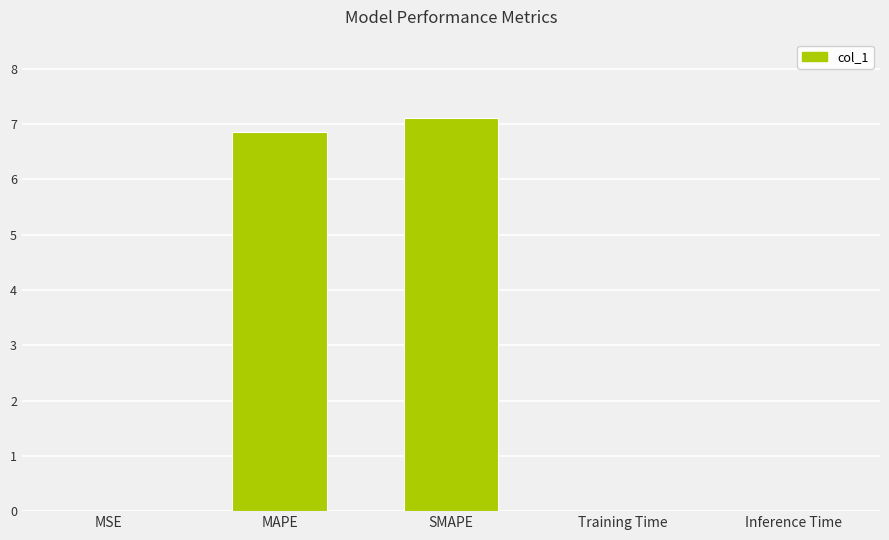

Which label corresponds to the largest value in the chart?

SMAPE